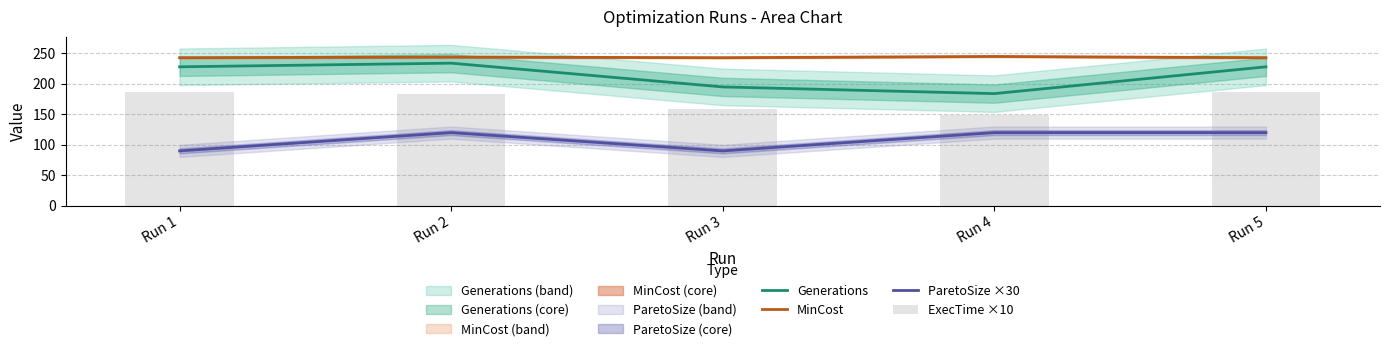

What are all the series names shown in the legend?

Generations, MinCost, ParetoSize ×30, ExecTime ×10